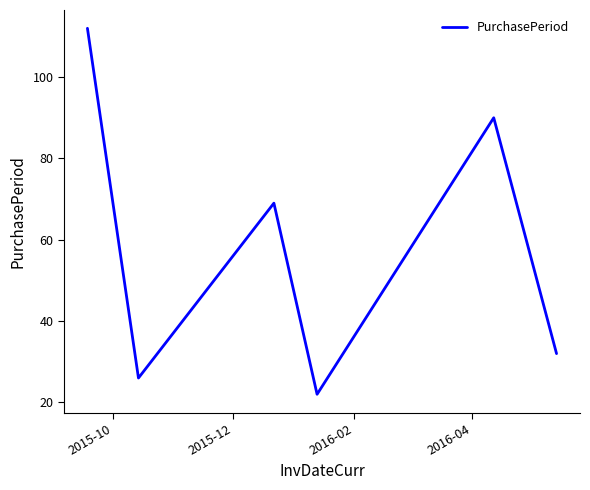

How many interior local peaks (higher than both neighbors) does the data have?

2